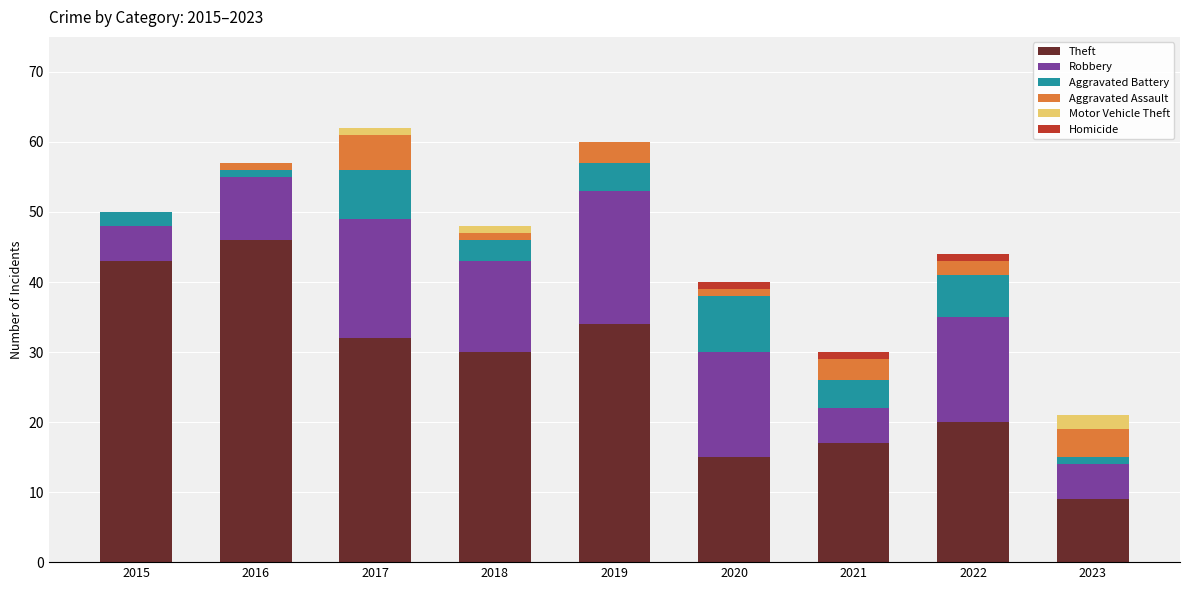

Is it true that Theft equals 17 at 2021?

True